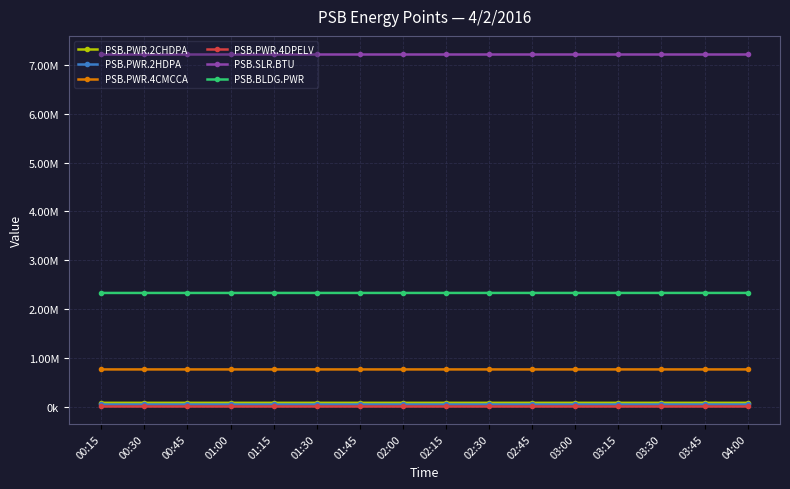

Is it true that PSB.PWR.4CMCCA equals 488571 at 03:00?

False